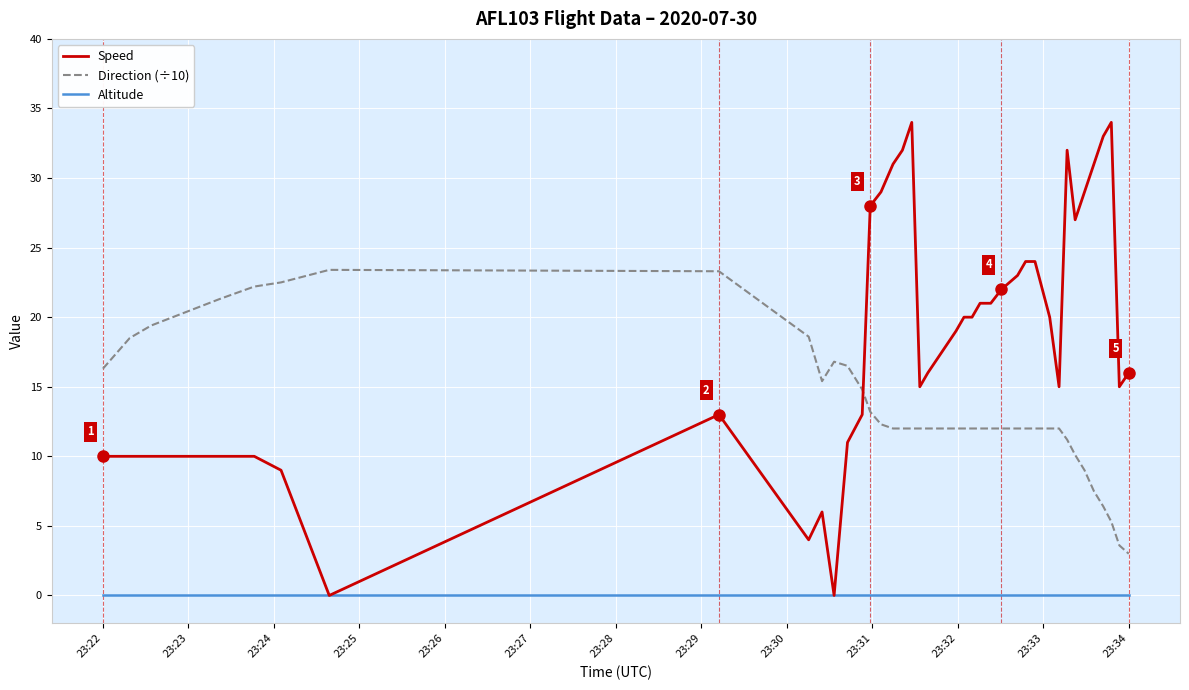

Which series has the largest range (max minus min)?

Speed